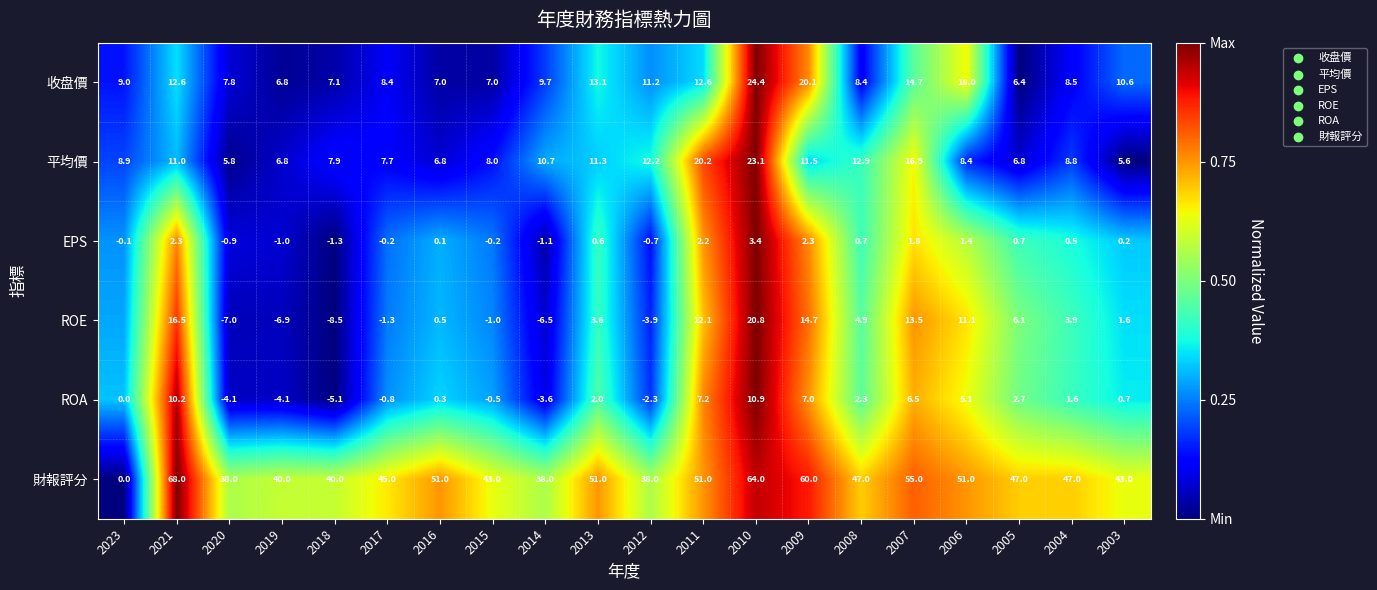

Between 2018 and 2012, which series saw the biggest shift?

ROE